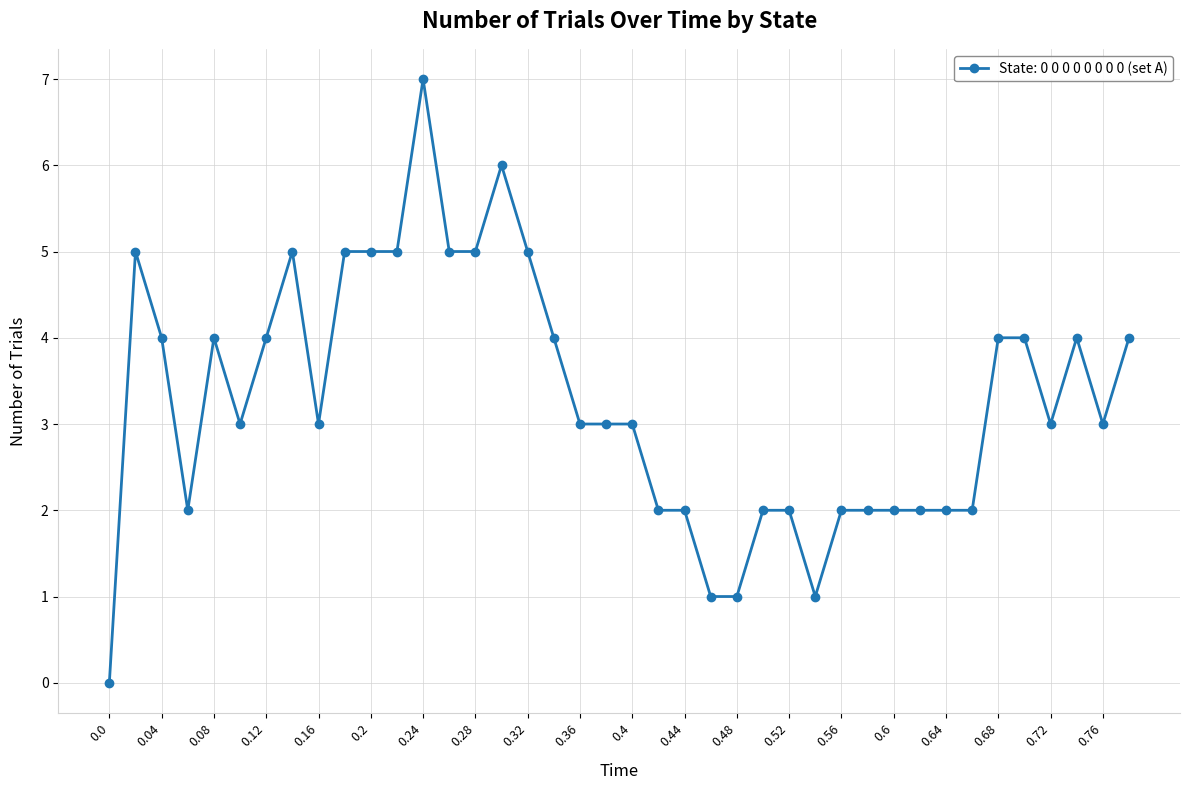

What is the average value?

3